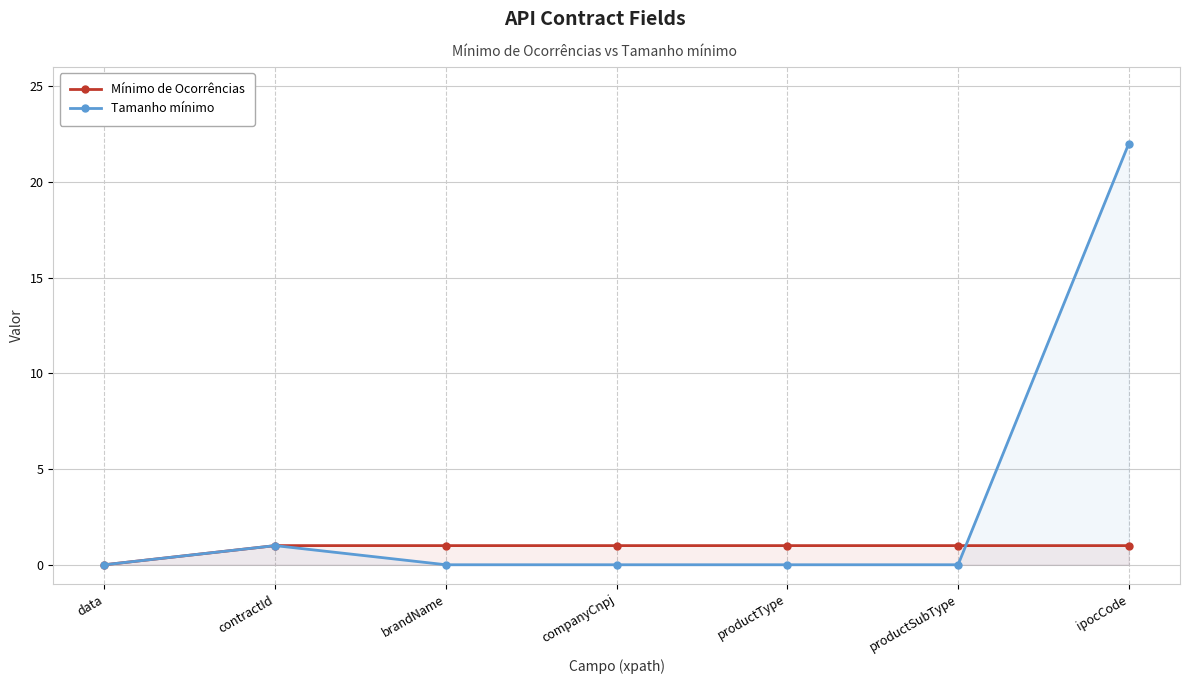

What is the difference between the highest and lowest values at productType?

1